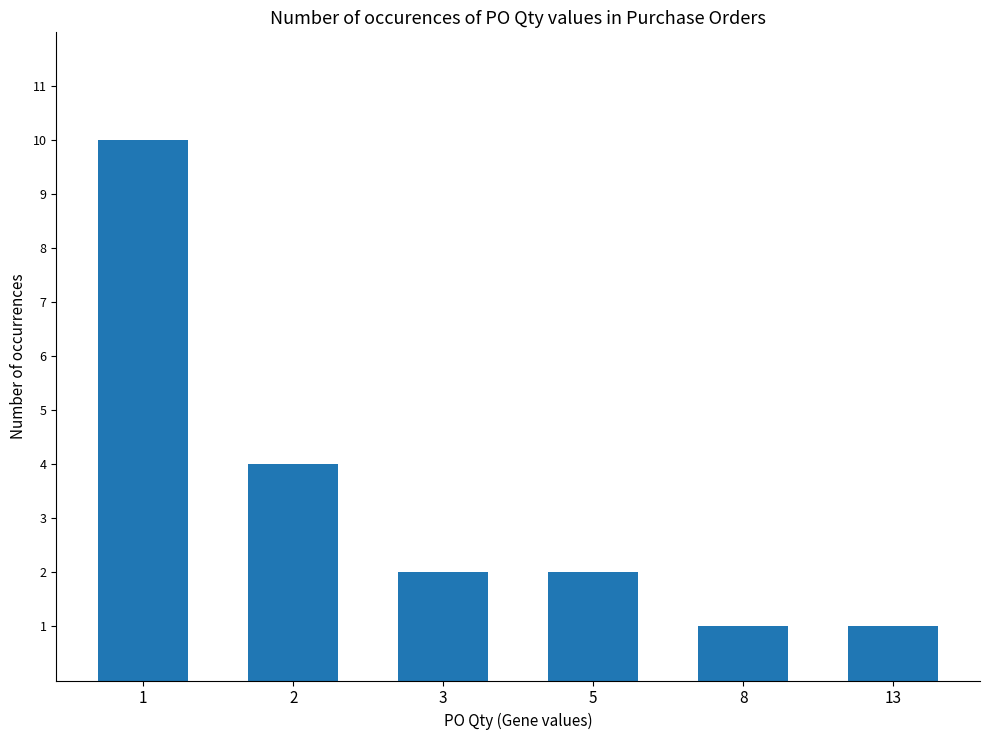

What is the smallest value displayed?

1